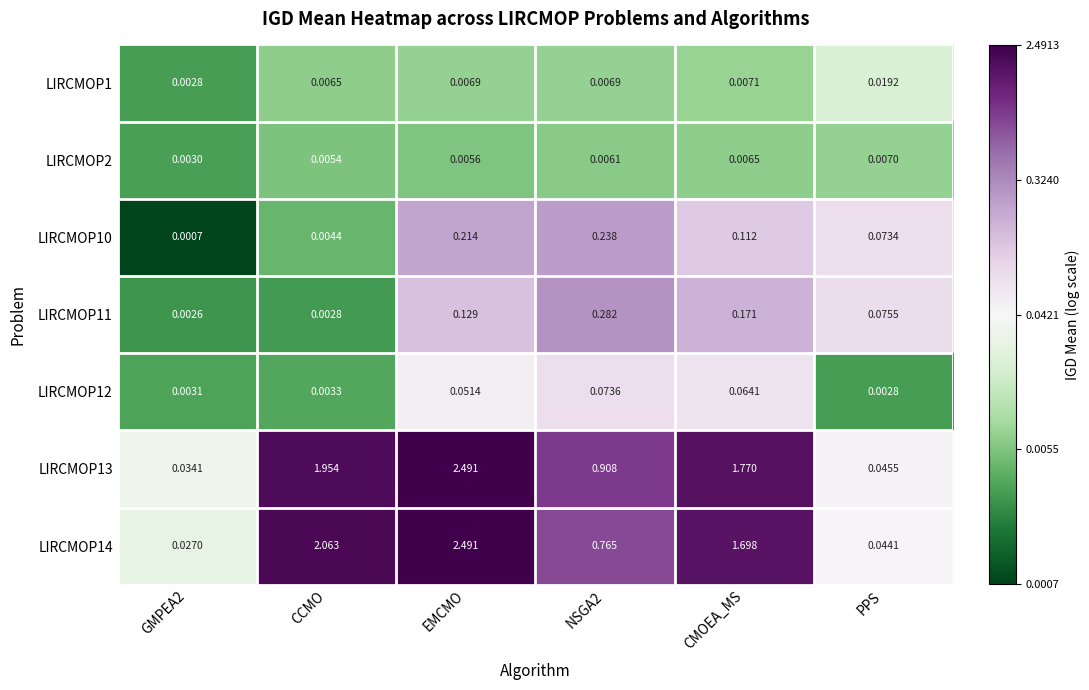

Where is LIRCMOP12 nearest to the value 0?

PPS